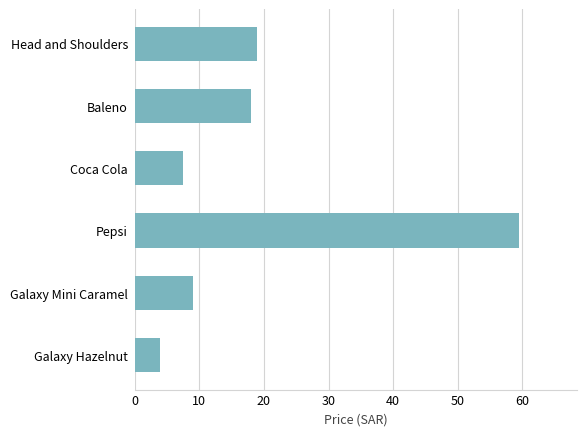

List the labels in order of value, smallest first.

Galaxy Hazelnut, Coca Cola, Galaxy Mini Caramel, Baleno, Head and Shoulders, Pepsi